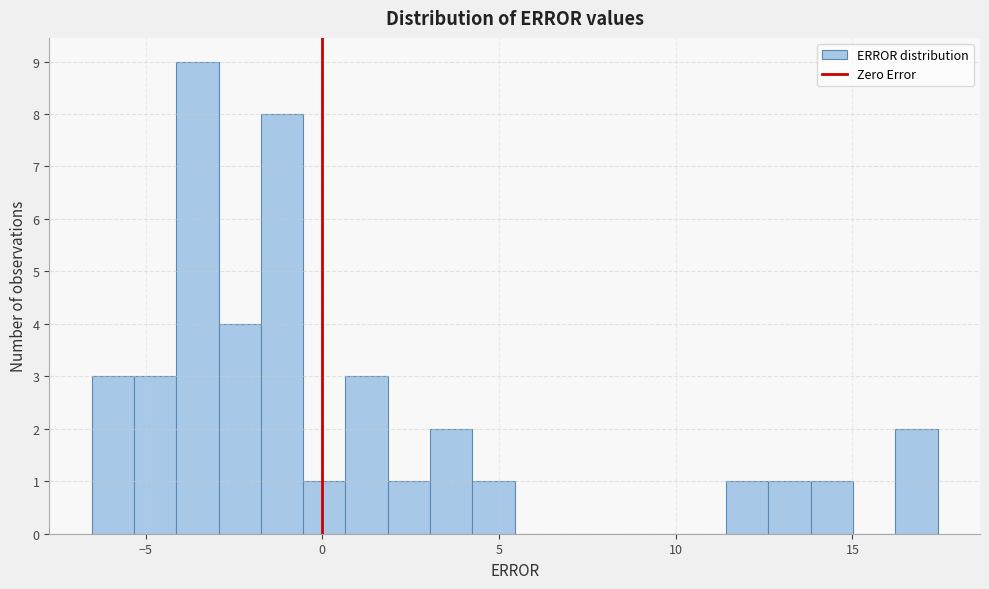

Around what value on the x-axis is the tallest bar? Give the approximate position of its centre, as read against the axis.

-3.5